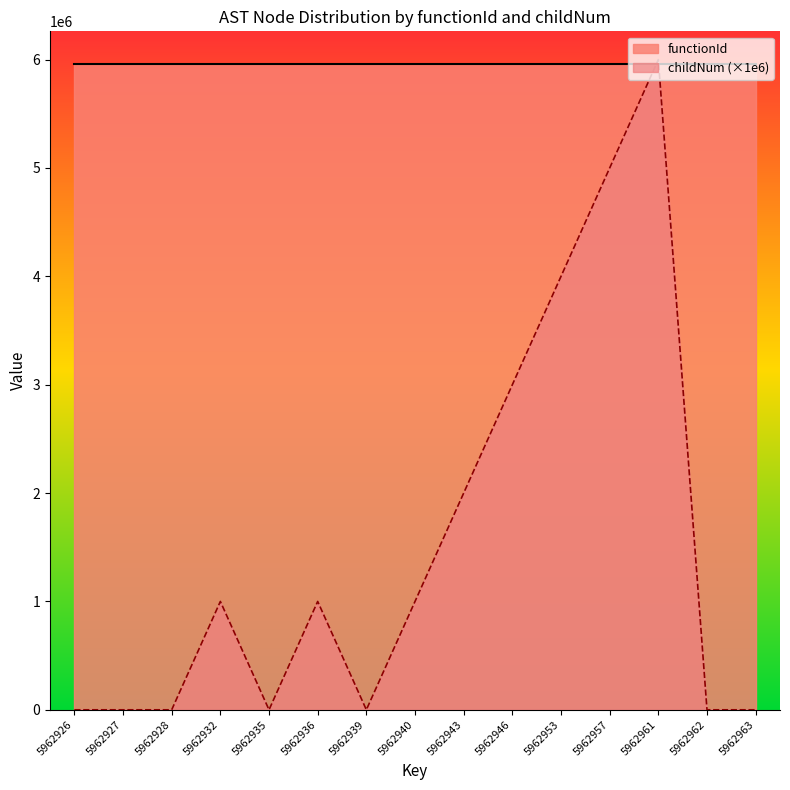

Rank the categories by value from highest to lowest.

5962961, 5962957, 5962953, 5962946, 5962943, 5962932, 5962936, 5962940, 5962926, 5962927, 5962928, 5962935, 5962939, 5962962, 5962963